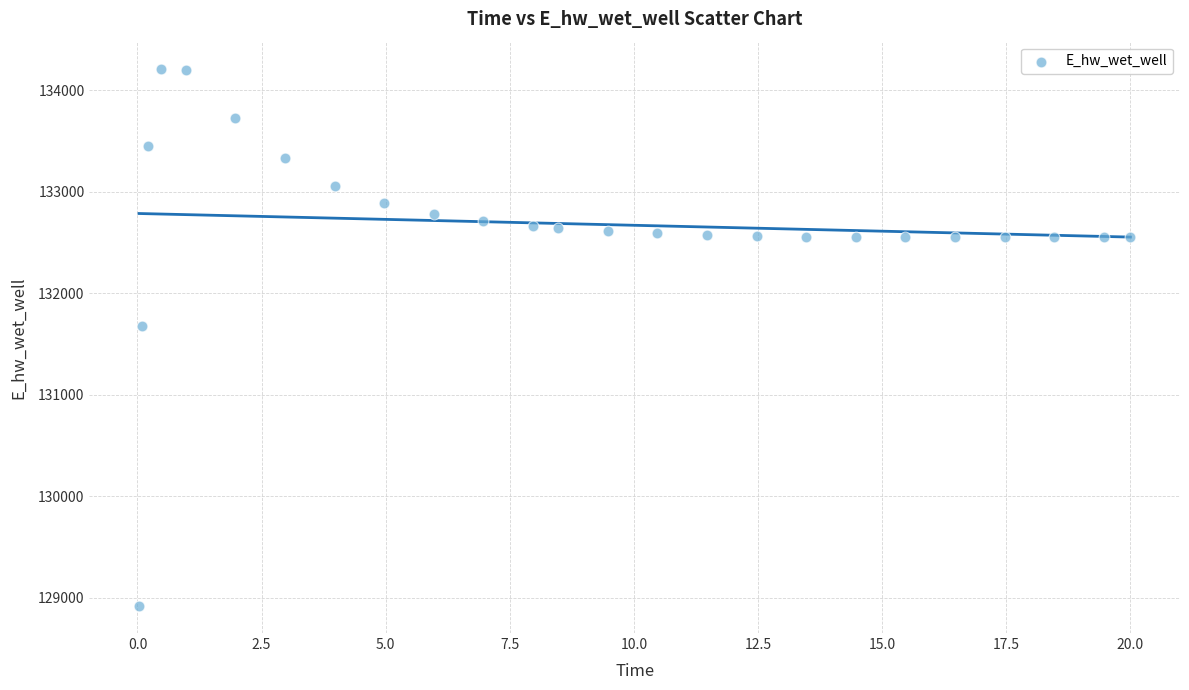

What Y value in the scatter plot is closest to 131564?

131679.0